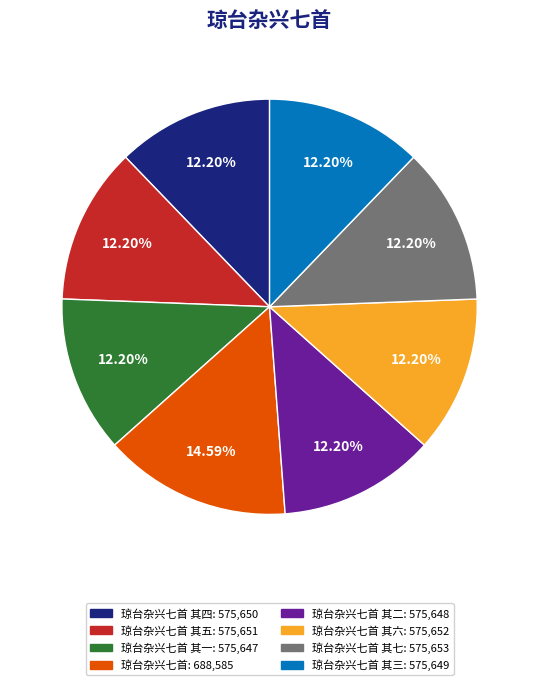

Is there any slice that represents more than half of the pie?

No